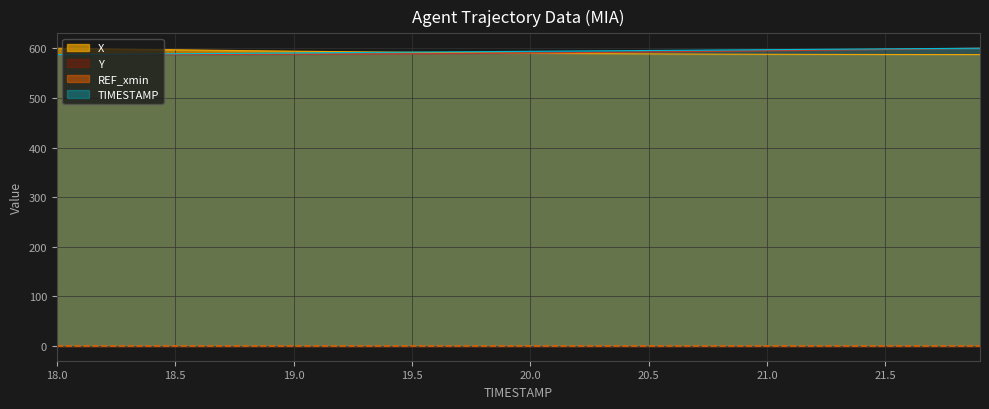

What is the difference between the Y values at 19.6 and 20.8?

4.8